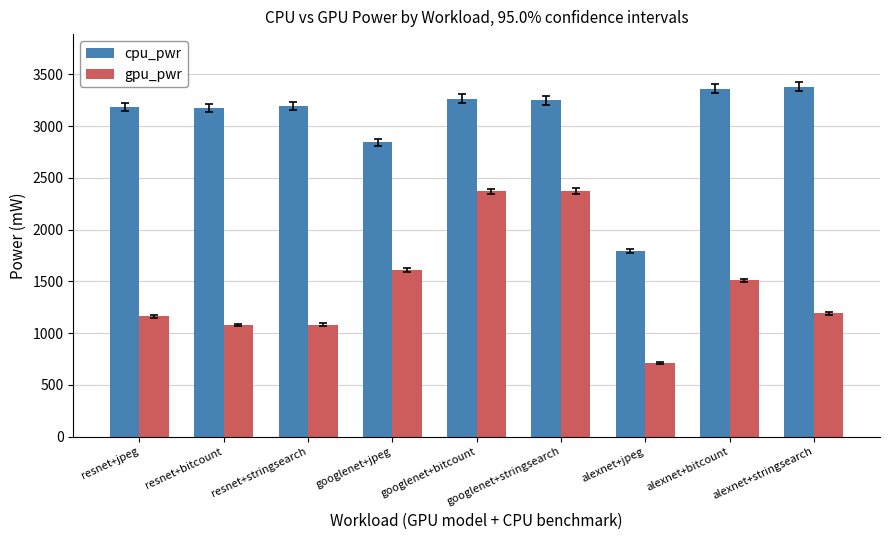

What is the maximum value shown in the chart?

3380.9